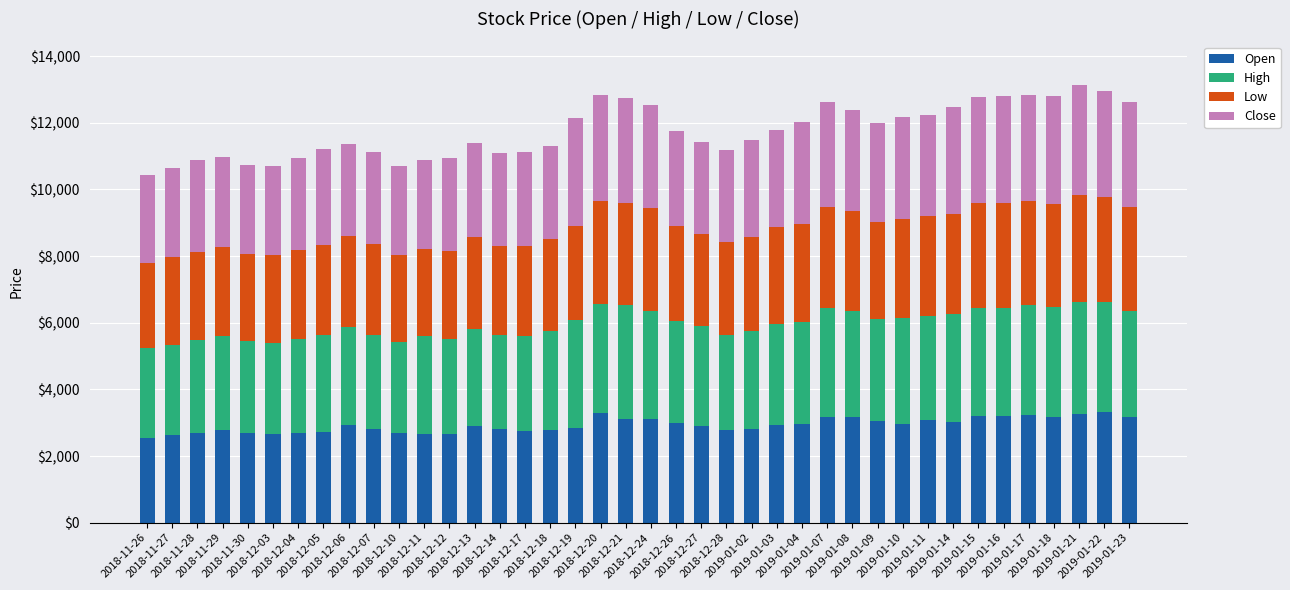

What is the average value of the Open series?

2929